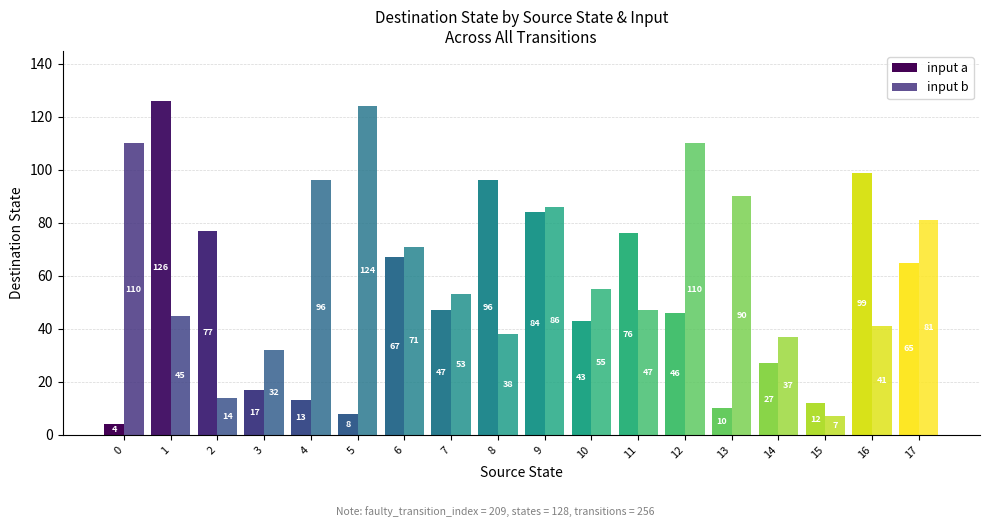

What is the difference between the maximum and minimum values in the input a series?

122